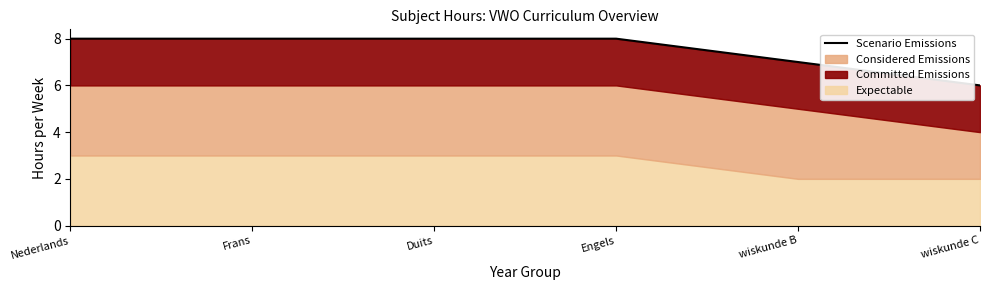

Reading left to right, extract all data points from this chart.

Nederlands=8	Frans=8	Duits=8	Engels=8	wiskunde B=7	wiskunde C=6